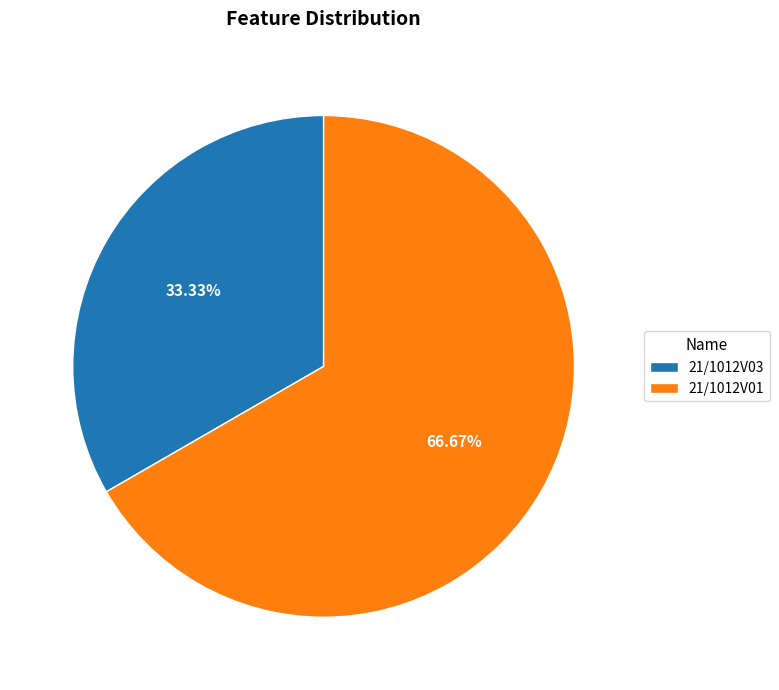

Is it true that 21/1012V03 is 33% of the pie?

True